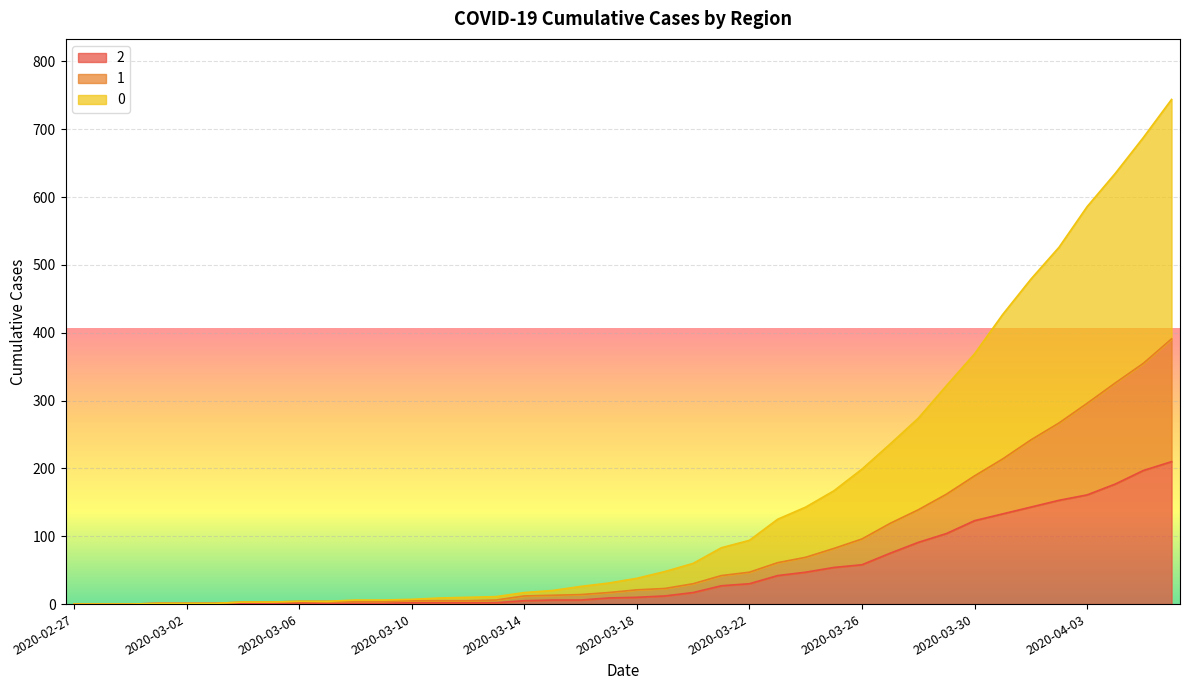

Is it true that 1 equals 355 at 2020-04-05?

True